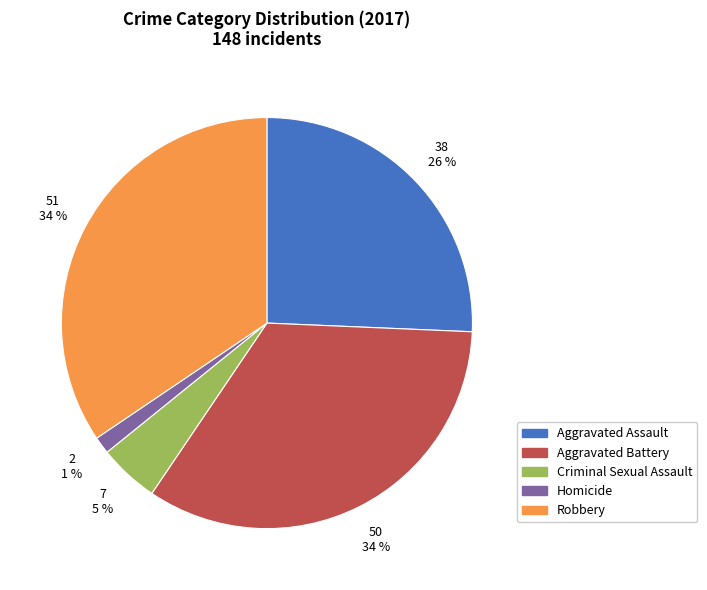

What percentage is the Aggravated Assault slice, to the nearest percent?

26%